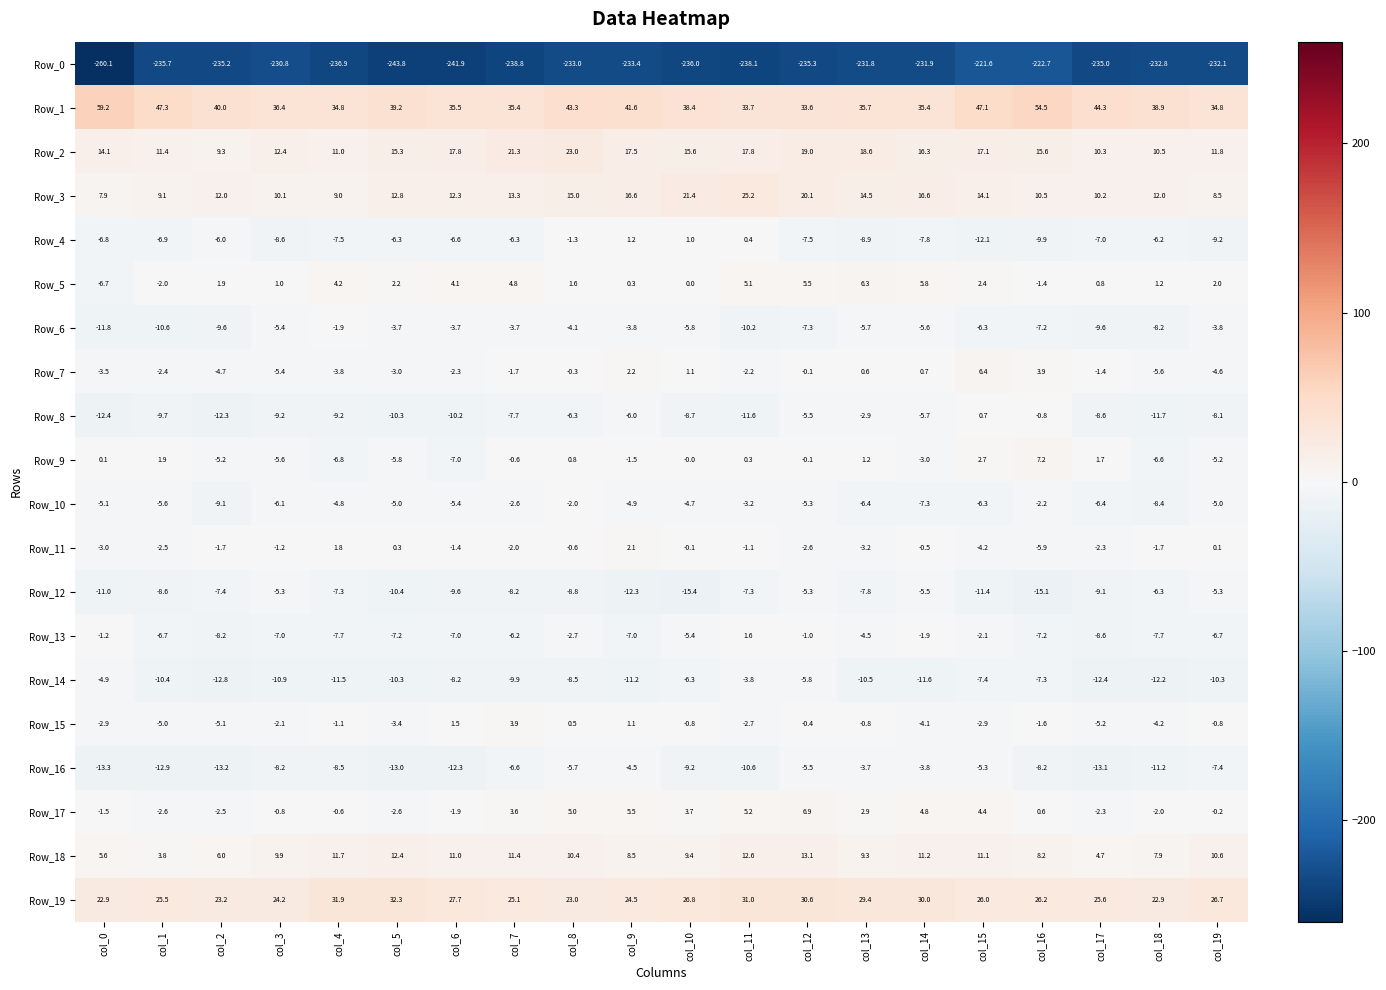

How many data points in Row_11 are less than -1?

13